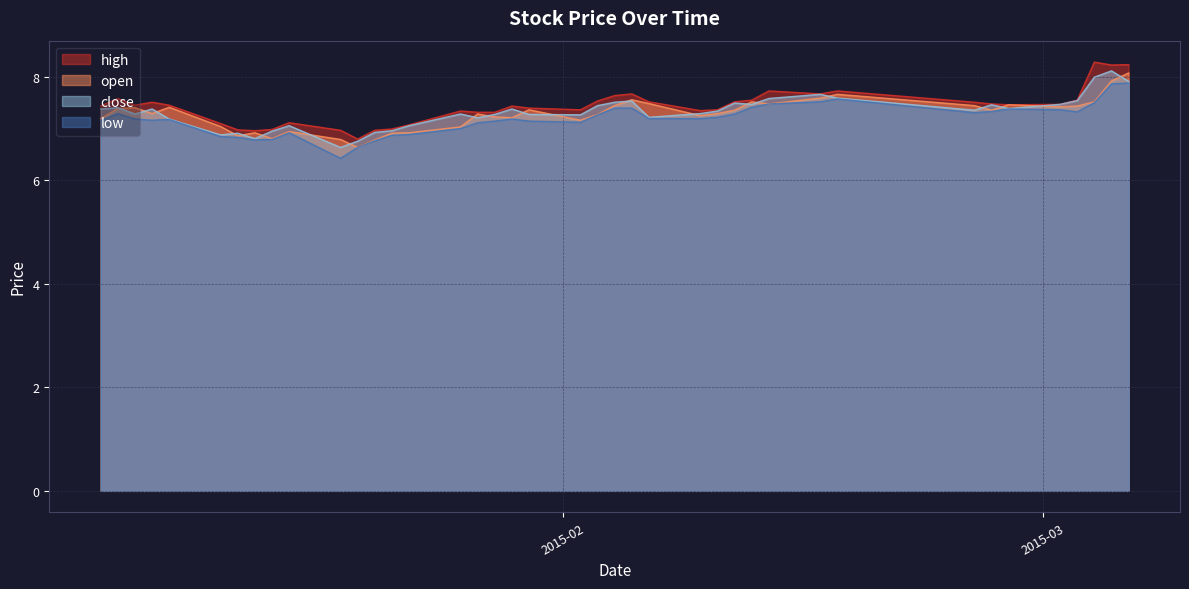

True or false: low and close intersect in this chart.

False